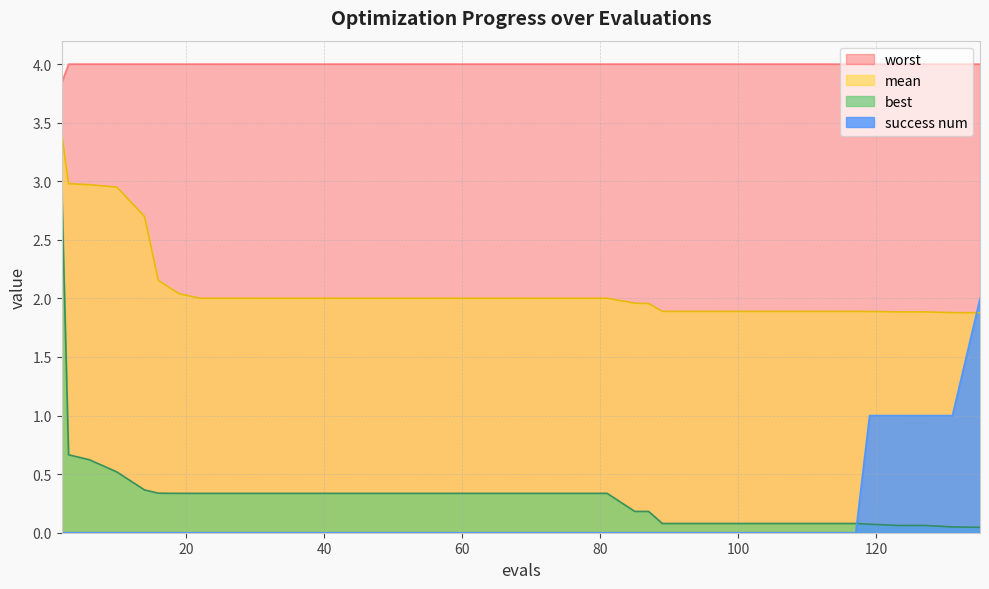

Which series has the largest range (max minus min)?

best